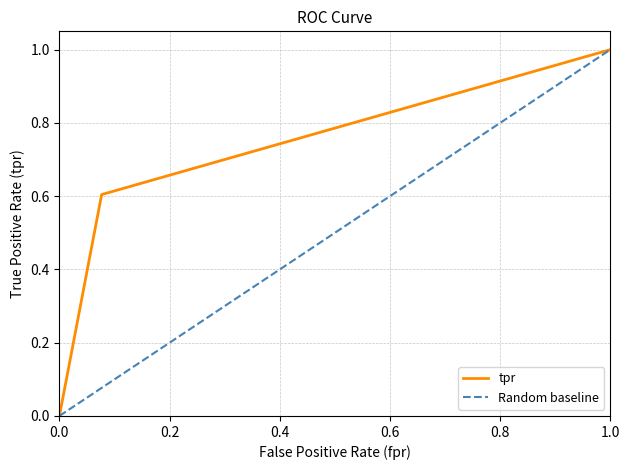

What is the label of the 2nd point from the left?

0.07668133249528598